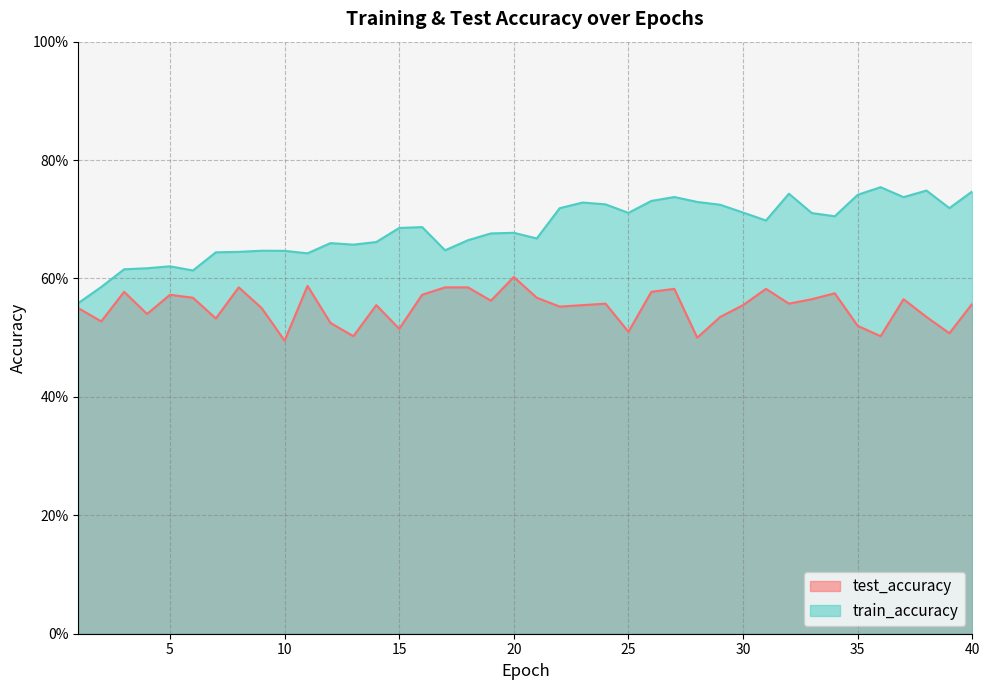

True or false: test_accuracy has a value of 0.5 at 28.

True